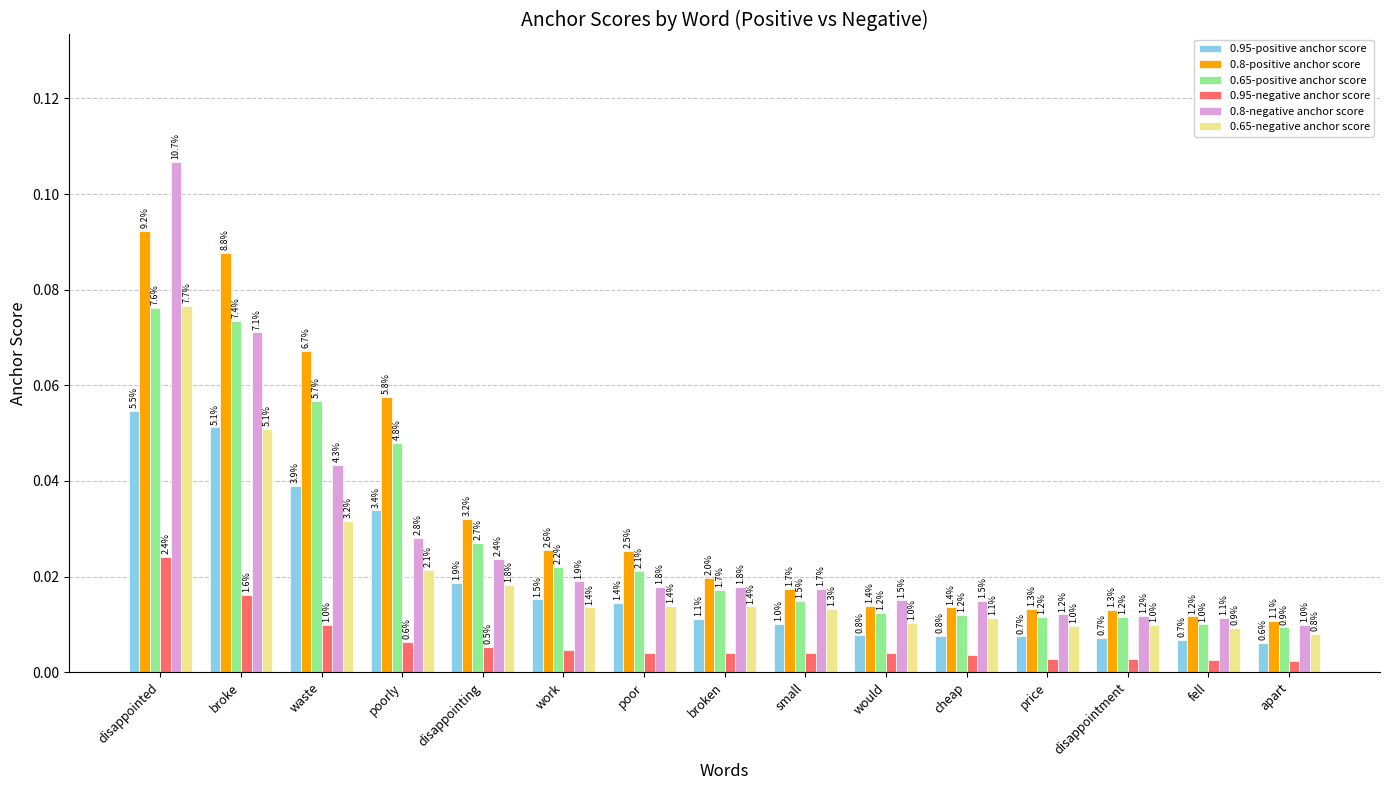

Reading left to right, list all the values displayed in this chart.

0.95-positive anchor score: disappointed=0.1	broke=0.1	waste=0.0	poorly=0.0	disappointing=0.0	work=0.0	poor=0.0	broken=0.0	small=0.0	would=0.0	cheap=0.0	price=0.0	disappointment=0.0	fell=0.0	apart=0.0
0.8-positive anchor score: disappointed=0.1	broke=0.1	waste=0.1	poorly=0.1	disappointing=0.0	work=0.0	poor=0.0	broken=0.0	small=0.0	would=0.0	cheap=0.0	price=0.0	disappointment=0.0	fell=0.0	apart=0.0
0.65-positive anchor score: disappointed=0.1	broke=0.1	waste=0.1	poorly=0.0	disappointing=0.0	work=0.0	poor=0.0	broken=0.0	small=0.0	would=0.0	cheap=0.0	price=0.0	disappointment=0.0	fell=0.0	apart=0.0
0.95-negative anchor score: disappointed=0.0	broke=0.0	waste=0.0	poorly=0.0	disappointing=0.0	work=0.0	poor=0.0	broken=0.0	small=0.0	would=0.0	cheap=0.0	price=0.0	disappointment=0.0	fell=0.0	apart=0.0
0.8-negative anchor score: disappointed=0.1	broke=0.1	waste=0.0	poorly=0.0	disappointing=0.0	work=0.0	poor=0.0	broken=0.0	small=0.0	would=0.0	cheap=0.0	price=0.0	disappointment=0.0	fell=0.0	apart=0.0
0.65-negative anchor score: disappointed=0.1	broke=0.1	waste=0.0	poorly=0.0	disappointing=0.0	work=0.0	poor=0.0	broken=0.0	small=0.0	would=0.0	cheap=0.0	price=0.0	disappointment=0.0	fell=0.0	apart=0.0